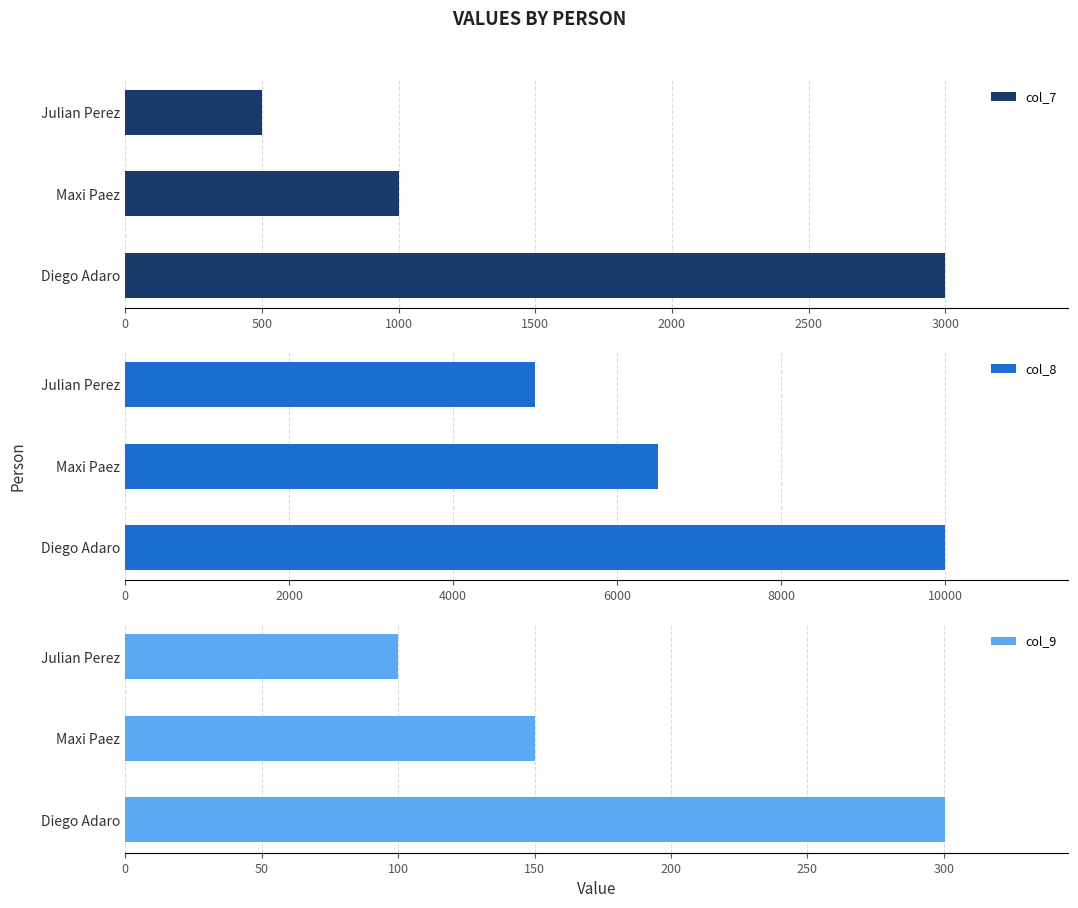

Where is col_7 nearest to the value 1750?

Maxi Paez